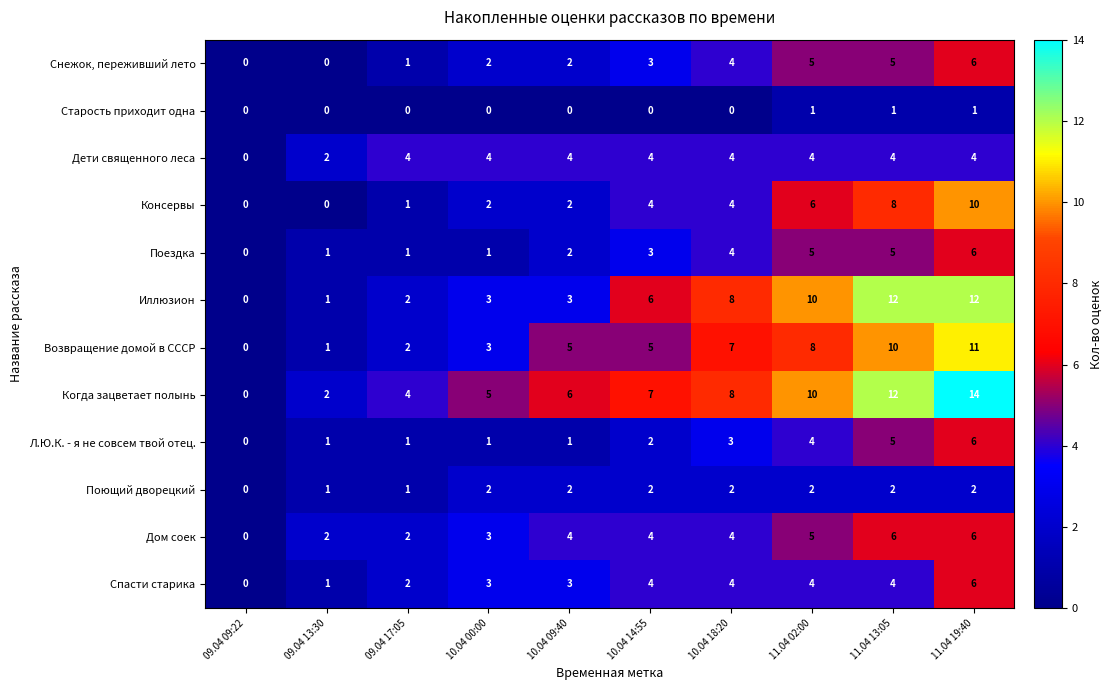

Which label corresponds to the largest value in the chart?

11.04 19:40